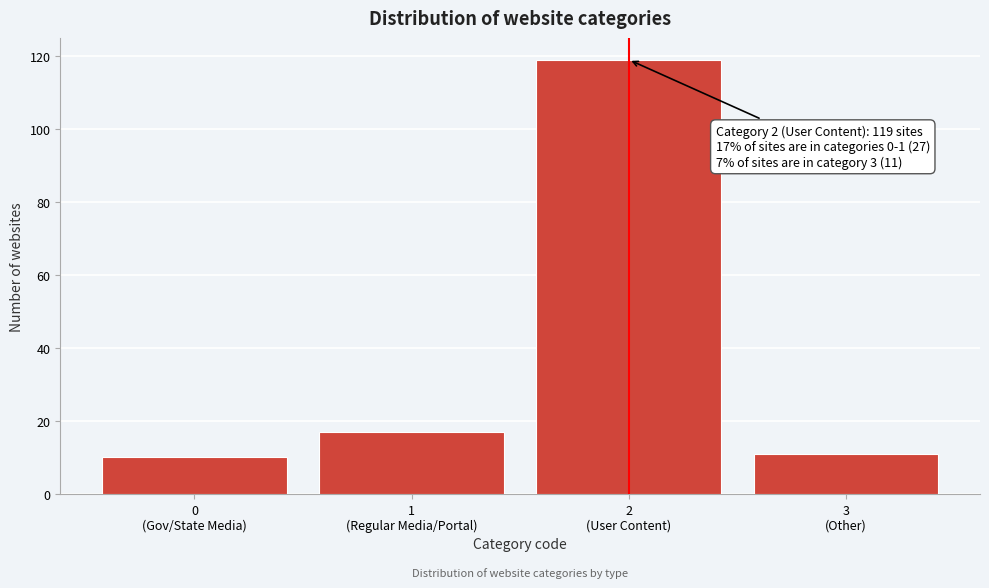

Reading right to left, what are all the values shown in this chart?

11	119	17	10